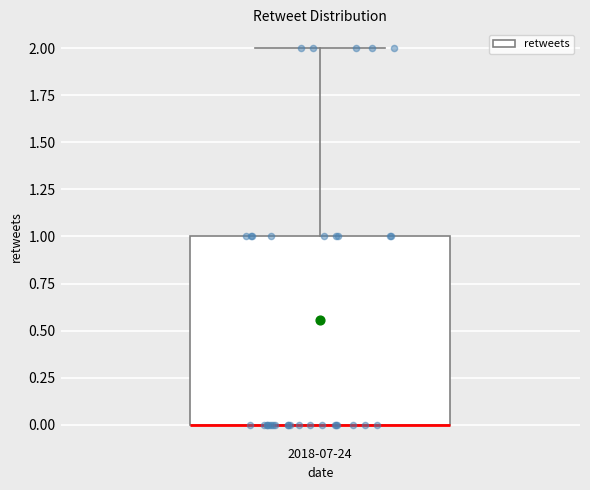

Transcribe this box plot: give where the median line is, the range the box spans, and where the two whiskers end, as read against the y-axis. The values are not printed on the chart, so give them approximately, as read against the axis.

median 0 (drawn on the box's lower edge), box 0 to 1, whiskers 0 to 2